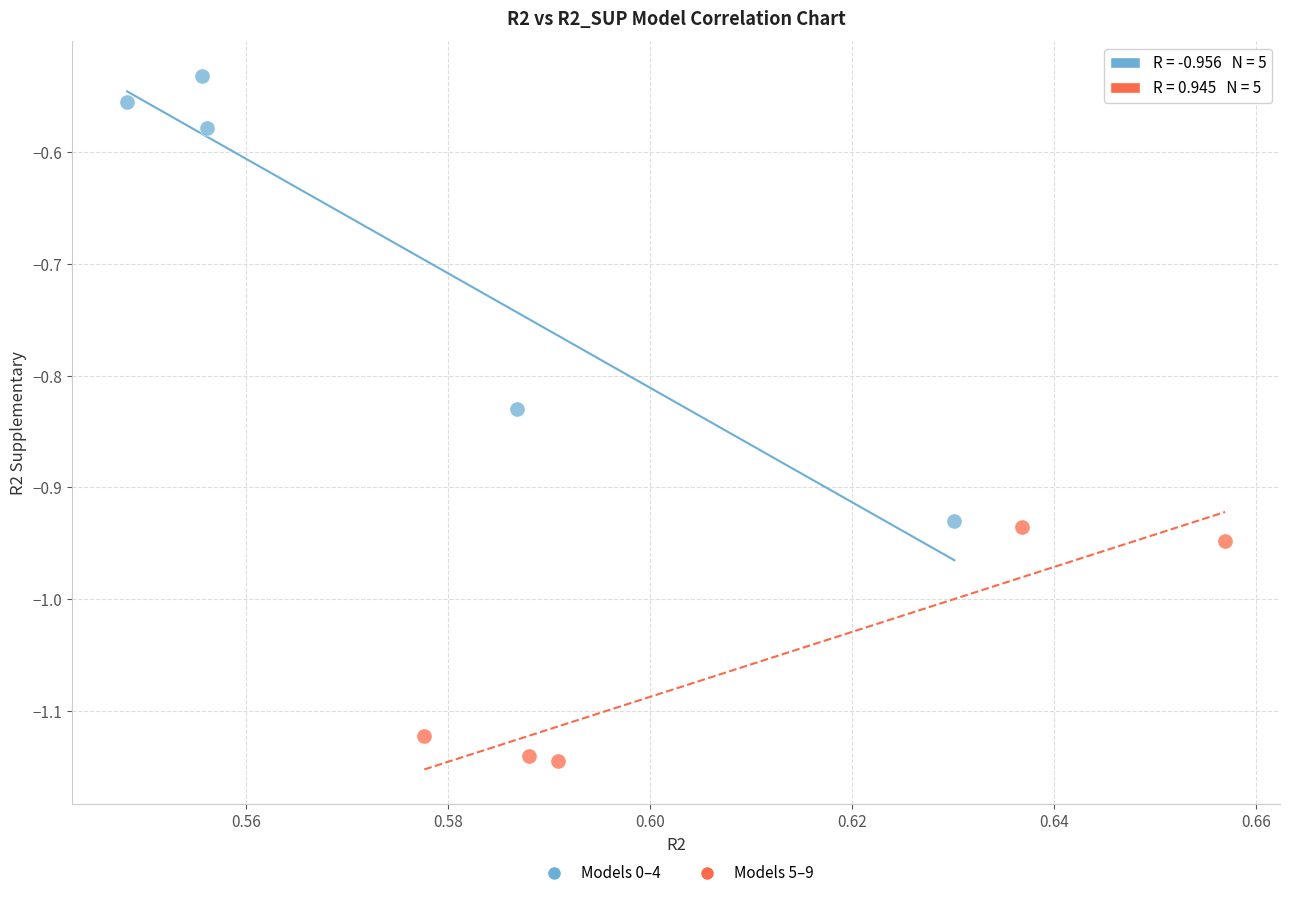

Which series has the widest spread of Y values?

Models 0–4